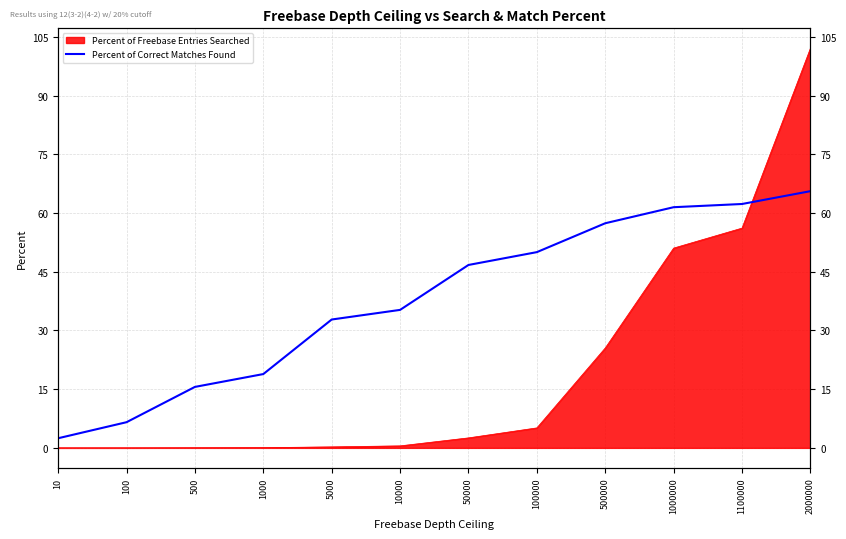

What is the average value?

37.9